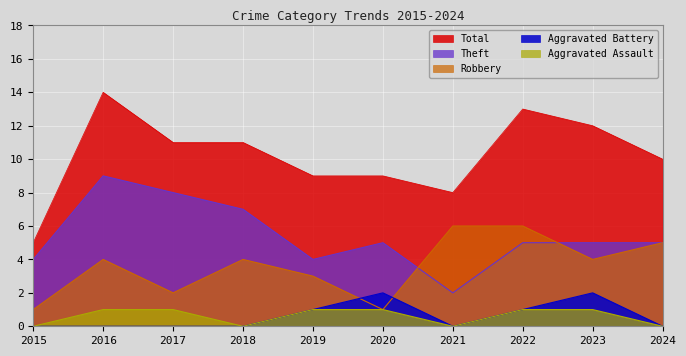

True or false: Total has a value of 4 at 2021.

False